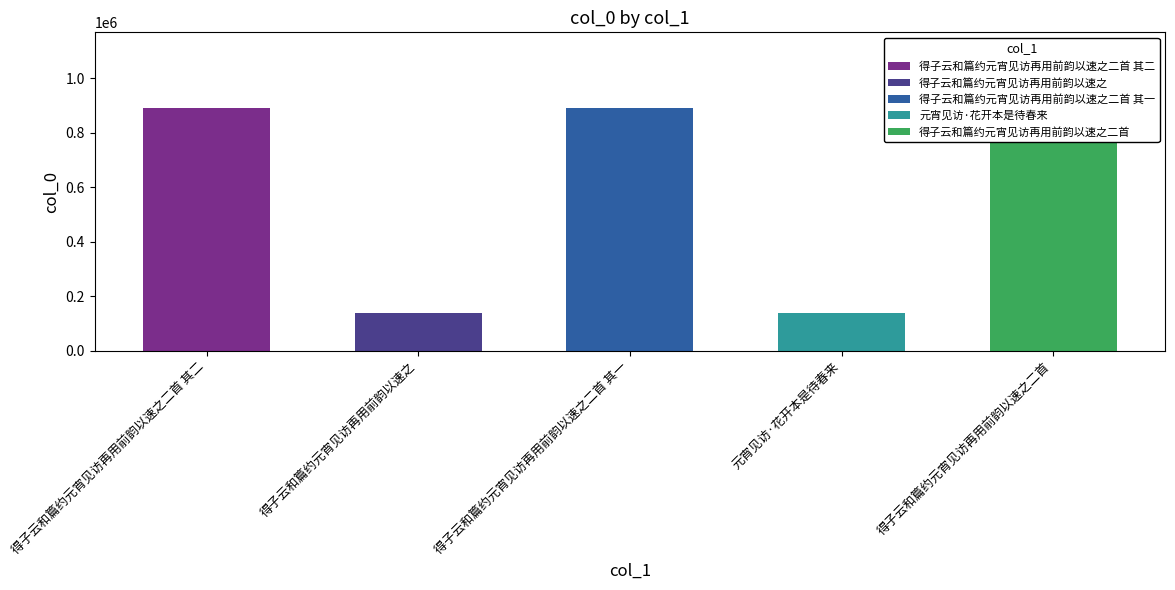

Reading left to right, extract all data points from this chart.

888846	138297	888847	138298	1111766